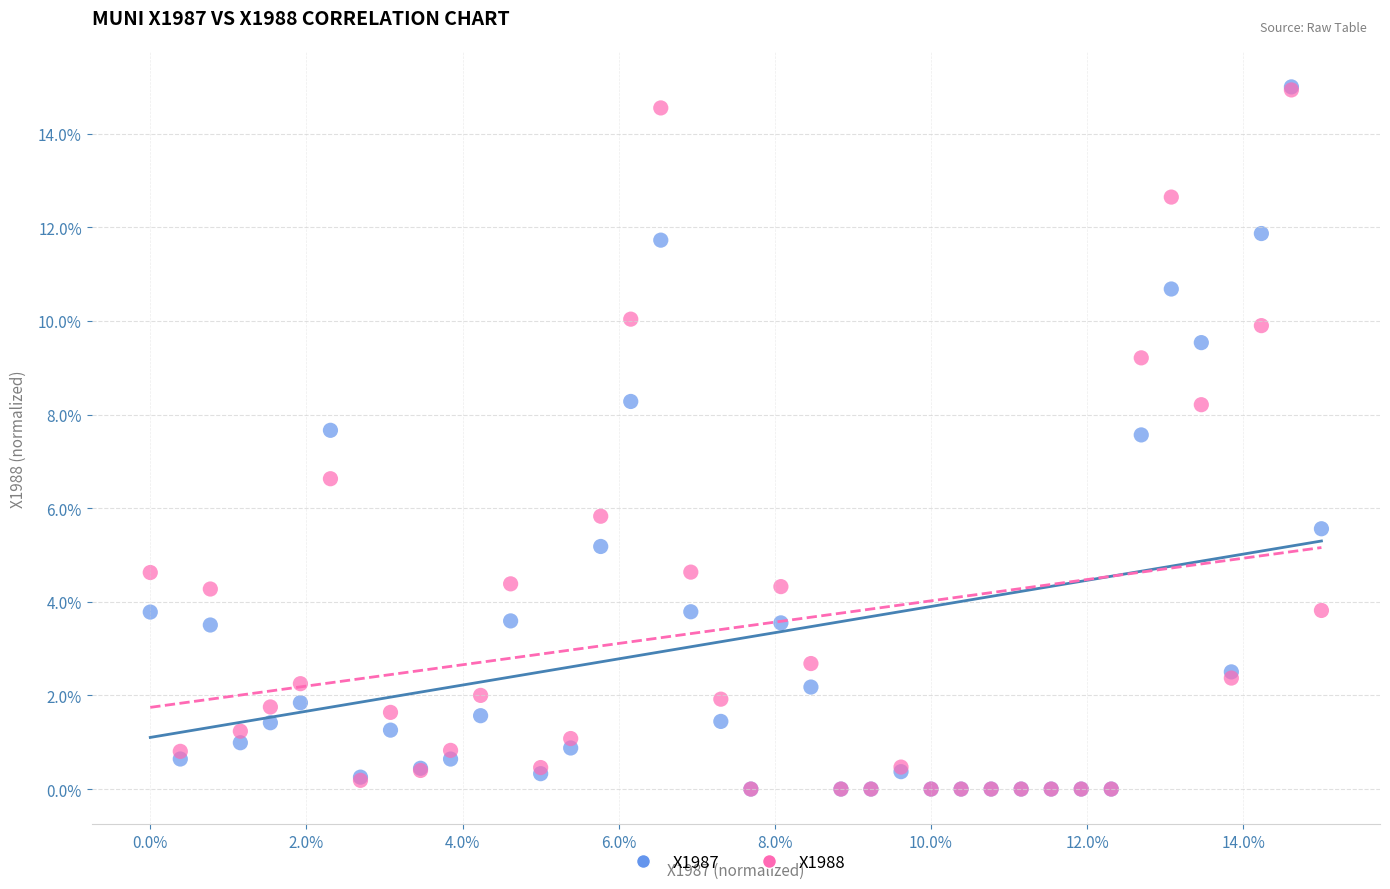

What are all the series names shown in the legend?

X1987, X1988